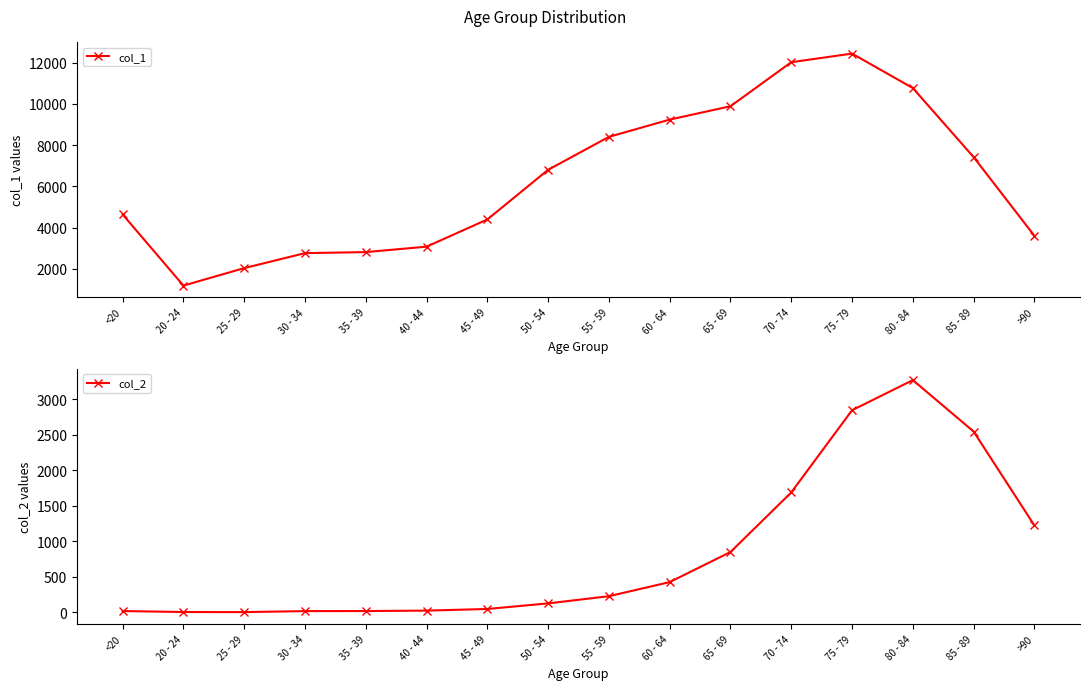

How many lines are shown in the chart?

2